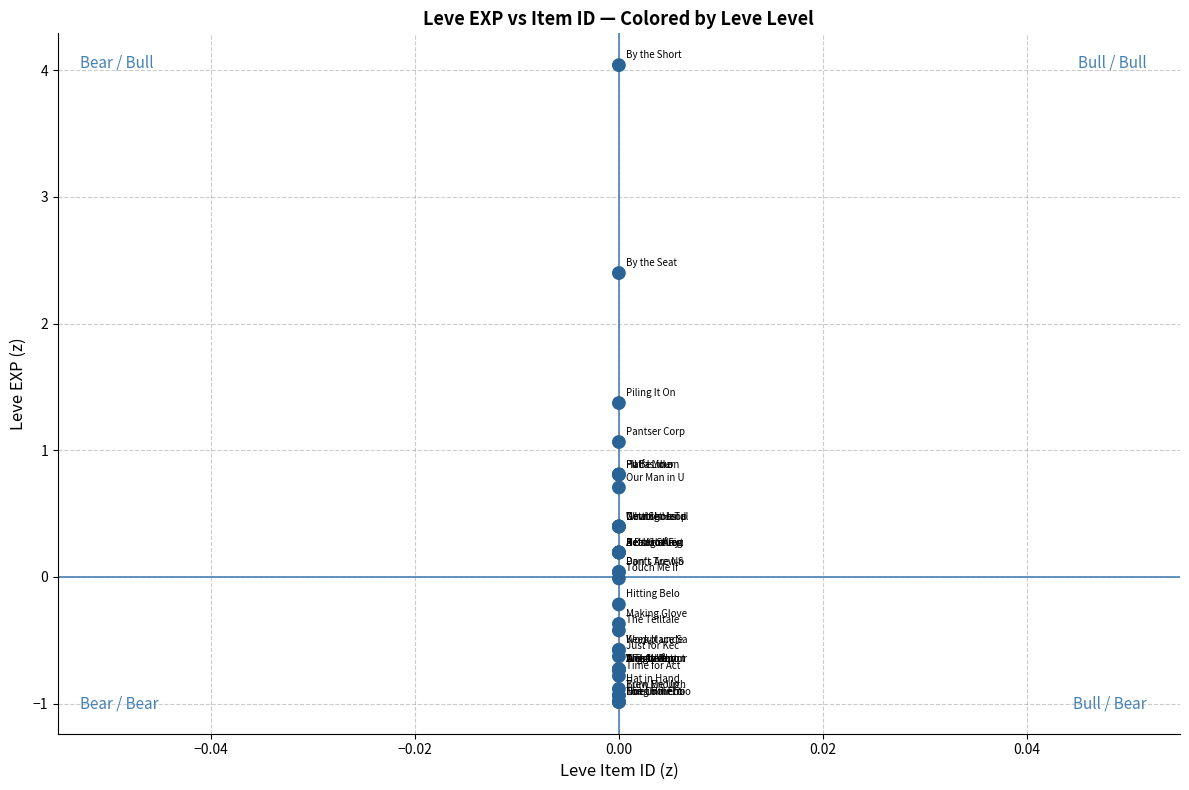

What Y value in the scatter plot is closest to 1?

1.1